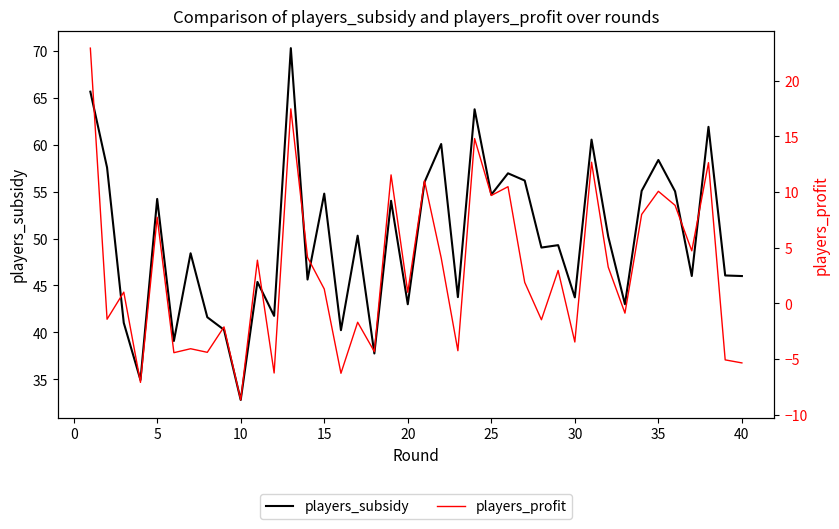

What is the highest value of the players_subsidy series?

70.3